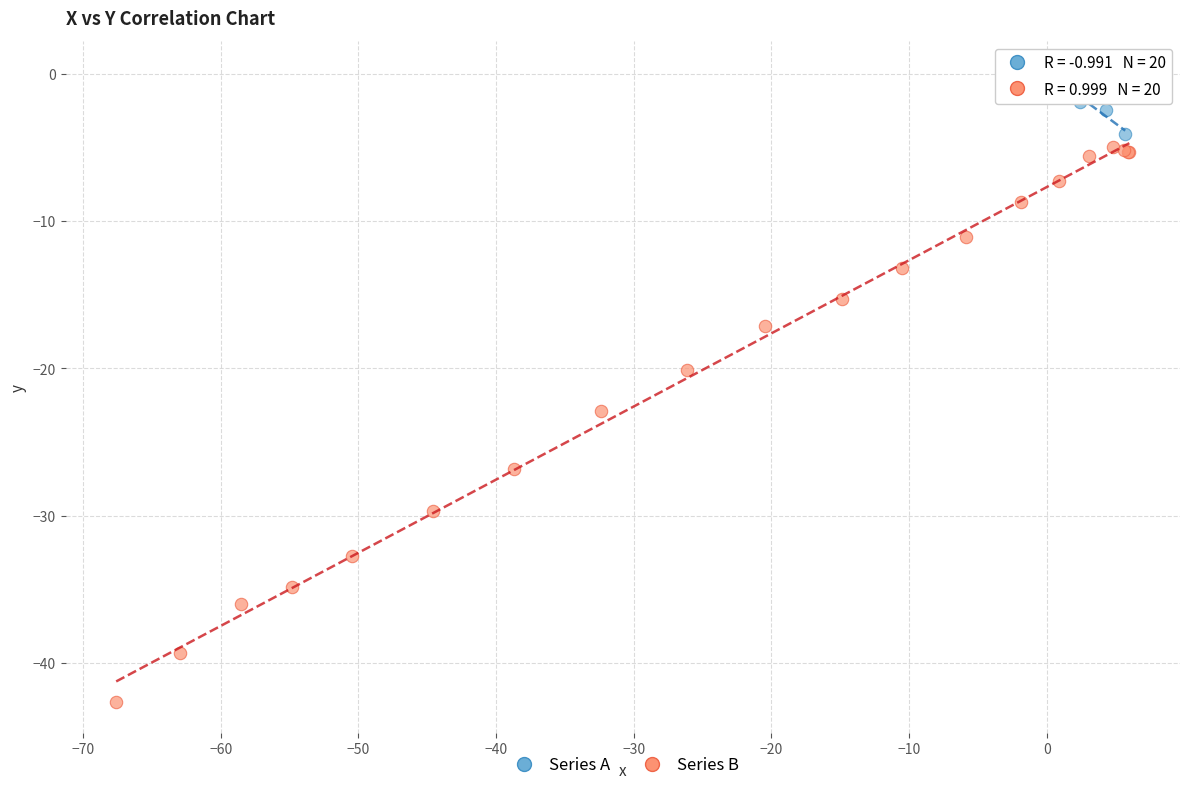

Which series reaches the maximum Y coordinate?

Series A